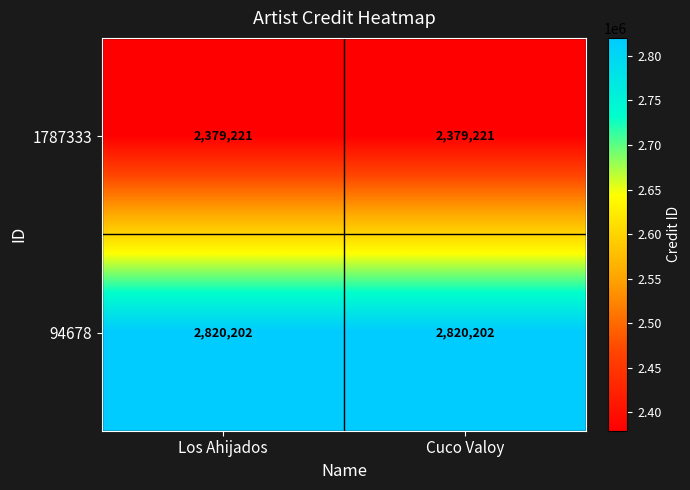

Rank the series at Cuco Valoy from lowest to highest value.

1787333, 94678